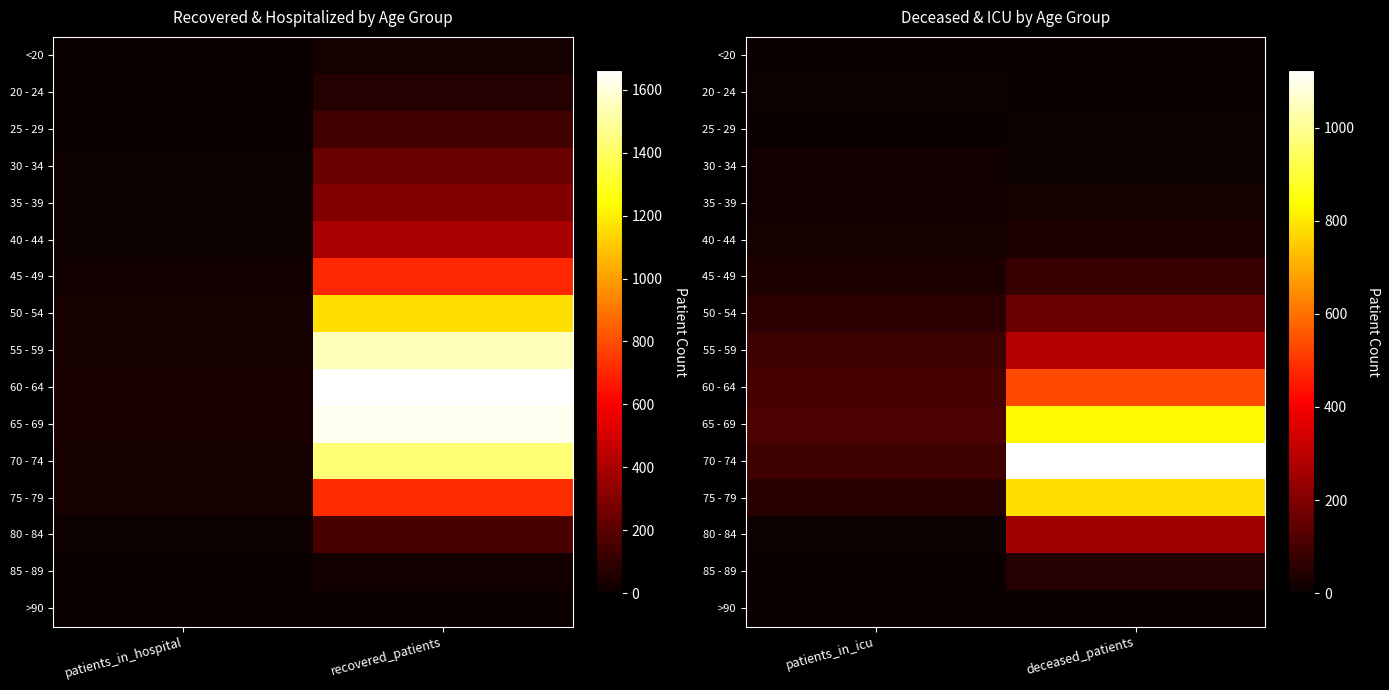

Where is 50 - 54 nearest to the value 111?

patients_in_icu